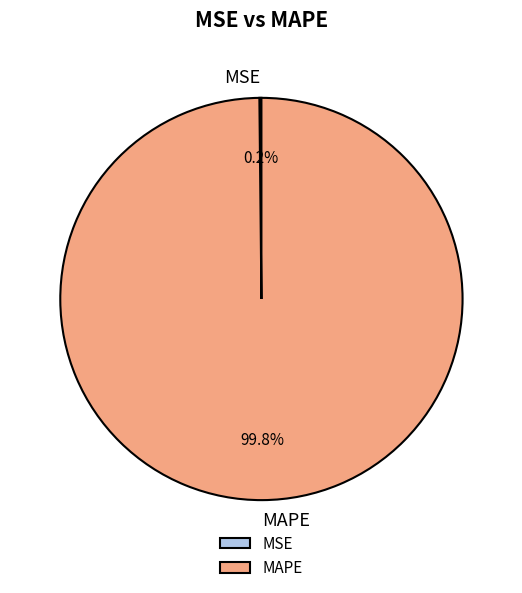

What is the largest slice in the pie chart?

MAPE